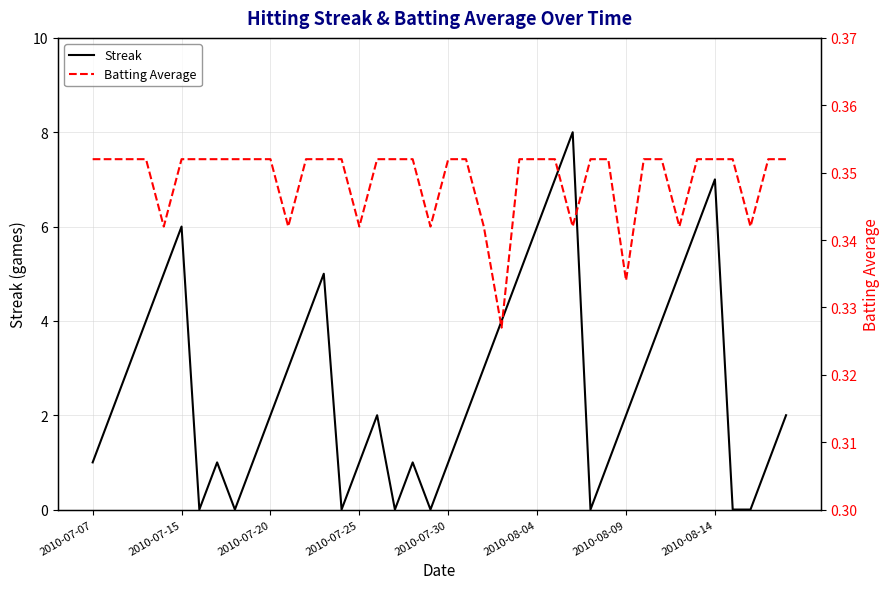

What is the sum of the Streak values at 38 and 16?

3.0